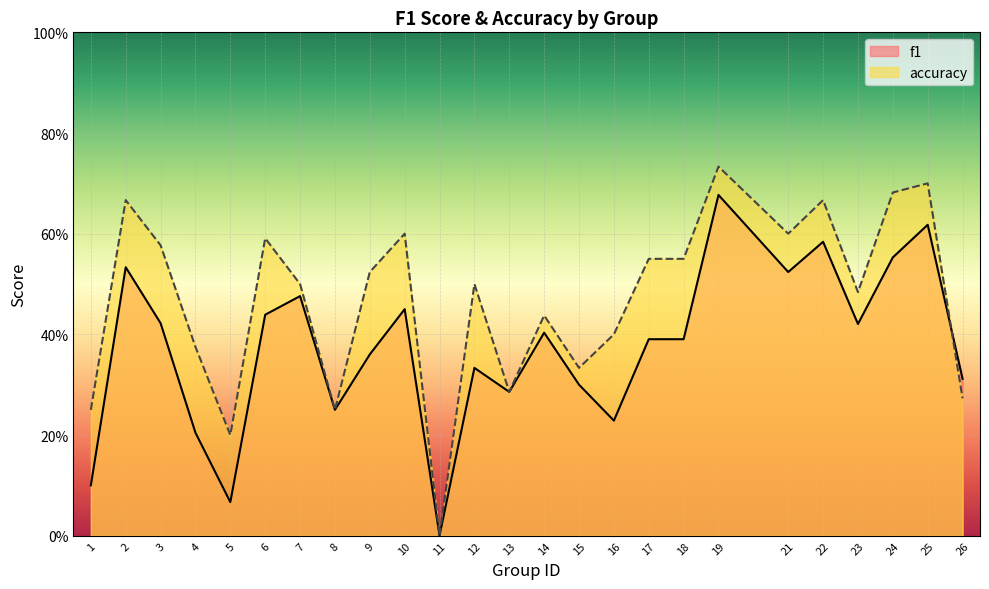

How many positive values does the accuracy series have?

24